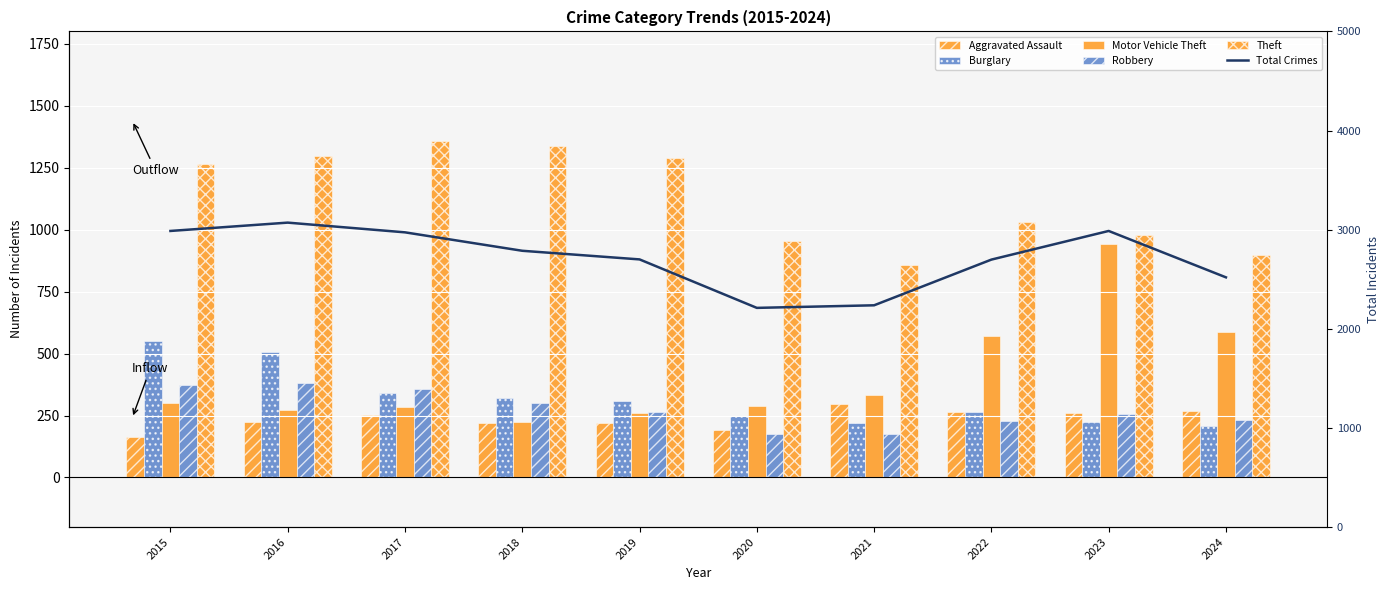

Which series has the largest total across all categories?

Total Crimes